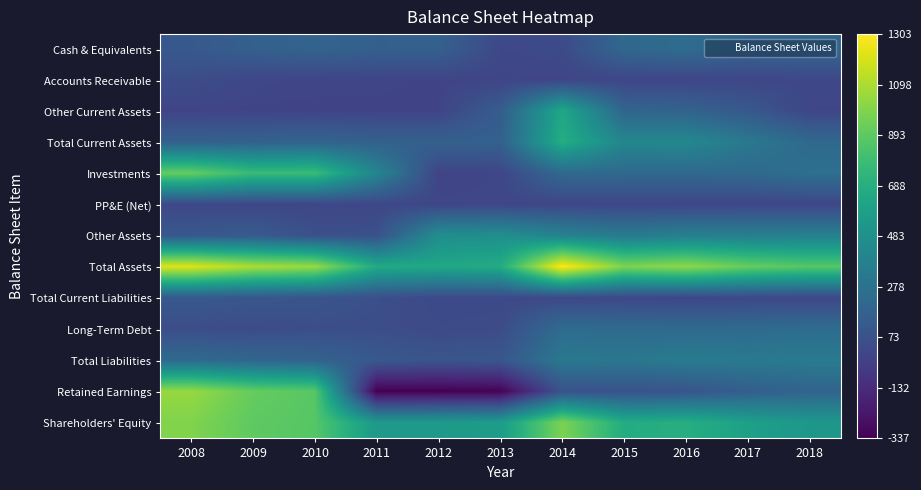

Rank the series by their maximum value, from highest to lowest.

Total Assets, Retained Earnings, Shareholders' Equity, Investments, Total Current Assets, Other Current Assets, Other Assets, Total Liabilities, Long-Term Debt, Cash & Equivalents, Total Current Liabilities, Accounts Receivable, PP&E (Net)